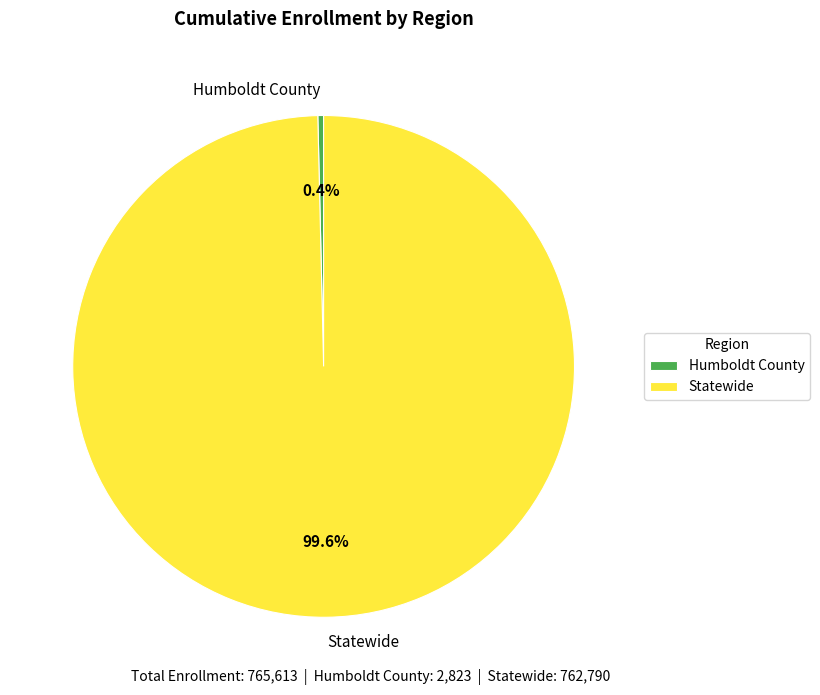

Count the number of slices in the pie.

2